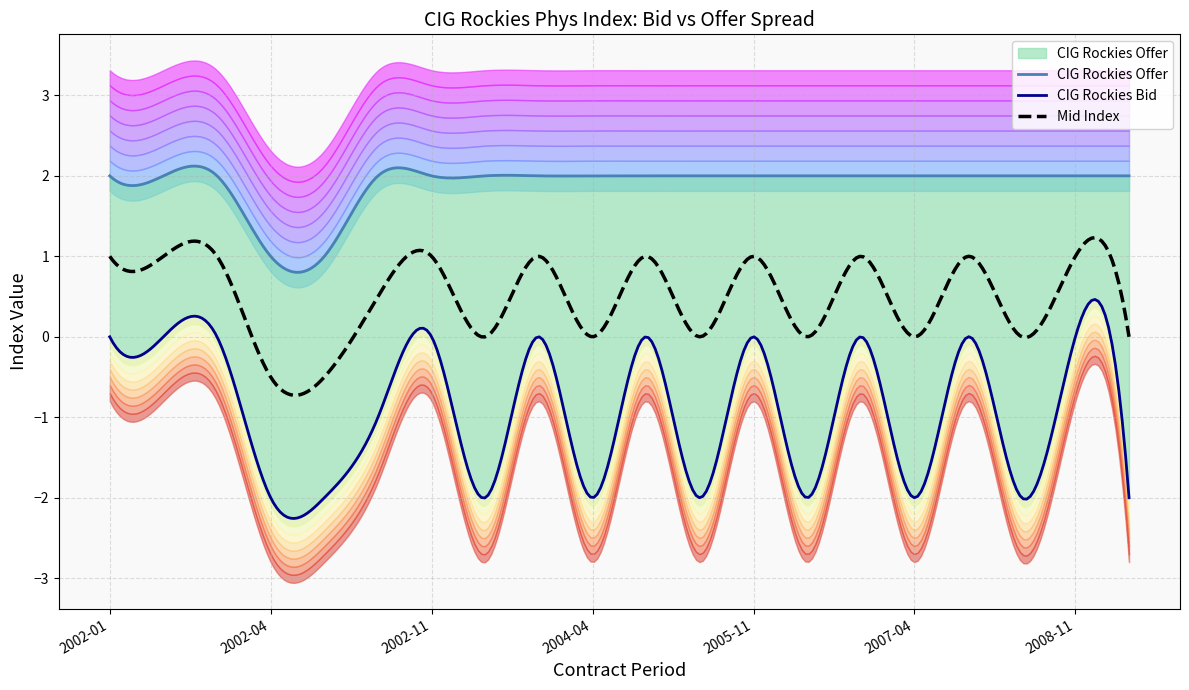

Which series changed the most between 2005-04 and 2006-11?

CIG Rockies Bid